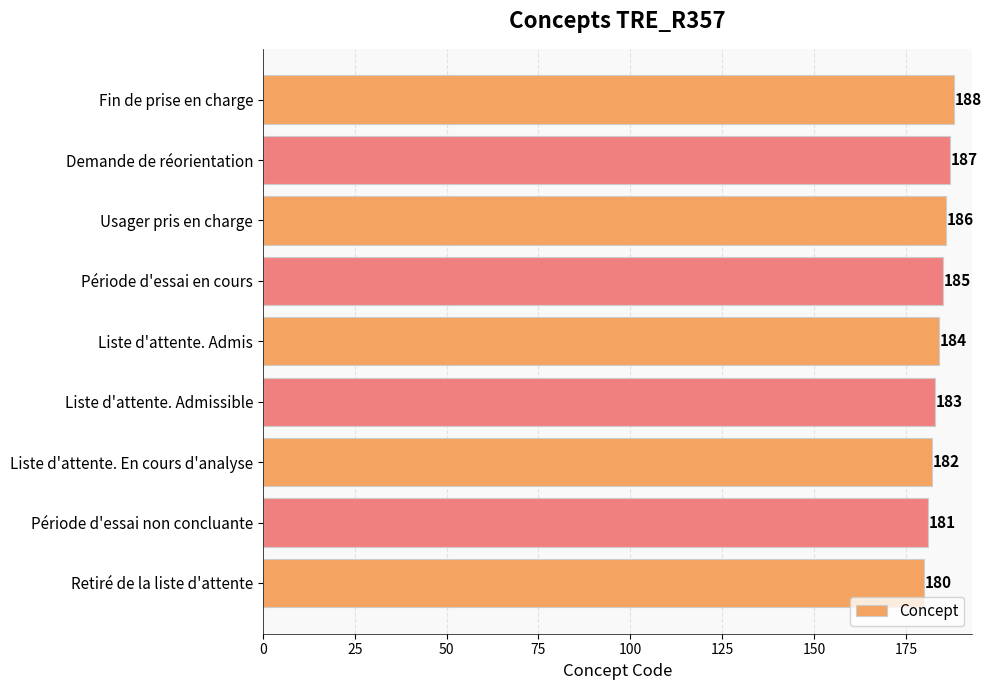

What is the ratio of the value at Retiré de la liste d'attente to the value at Liste d'attente. Admissible?

1.0